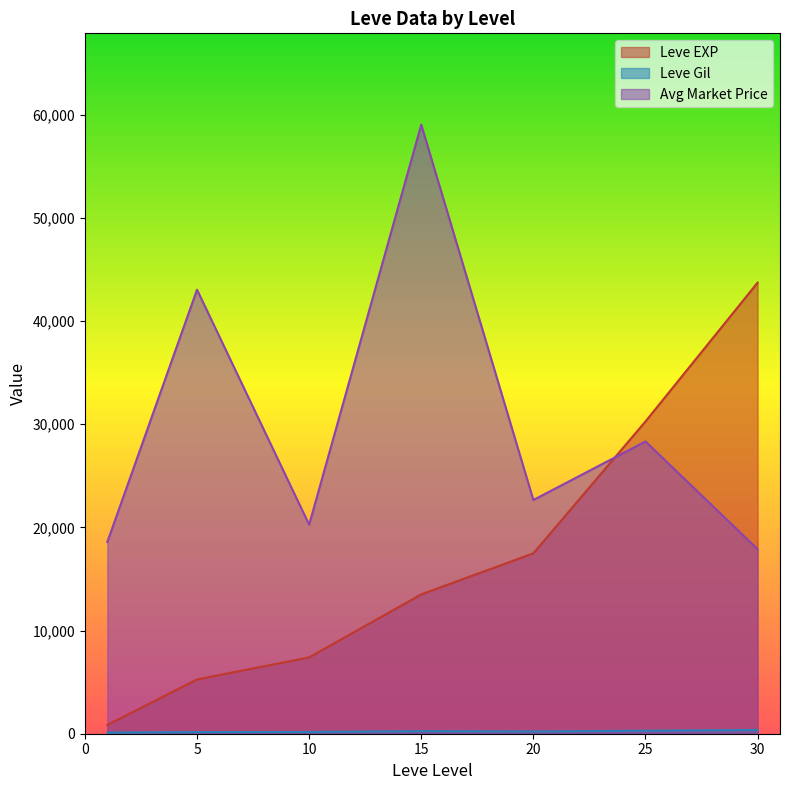

Which series changed the most between 15 and 20?

Avg Market Price